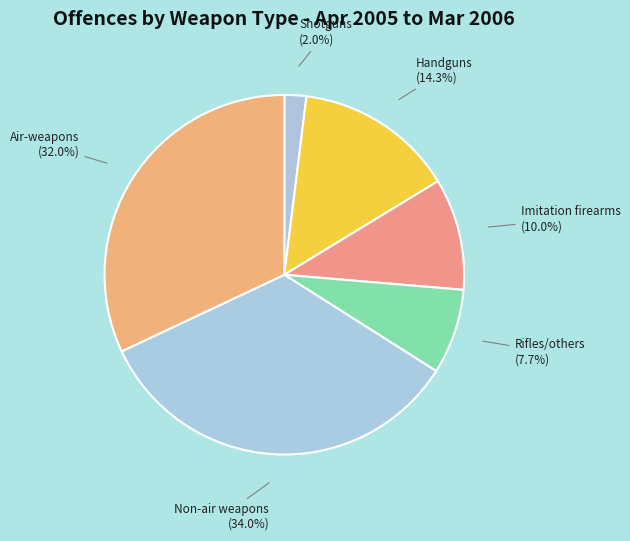

What percentage is the Shotguns slice, to the nearest percent?

2%